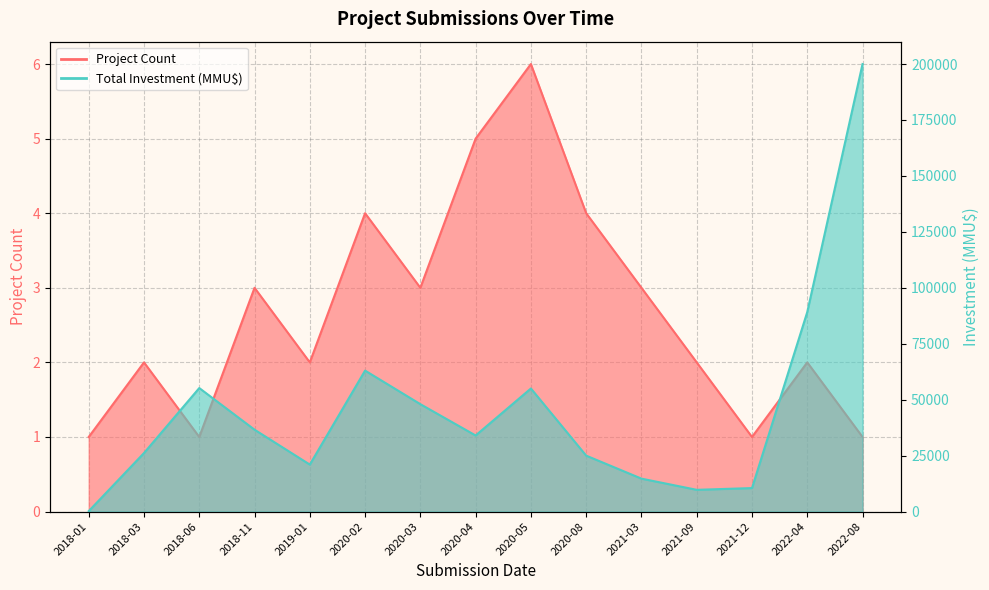

Which series has the largest range (max minus min)?

Total Investment (MMU$)